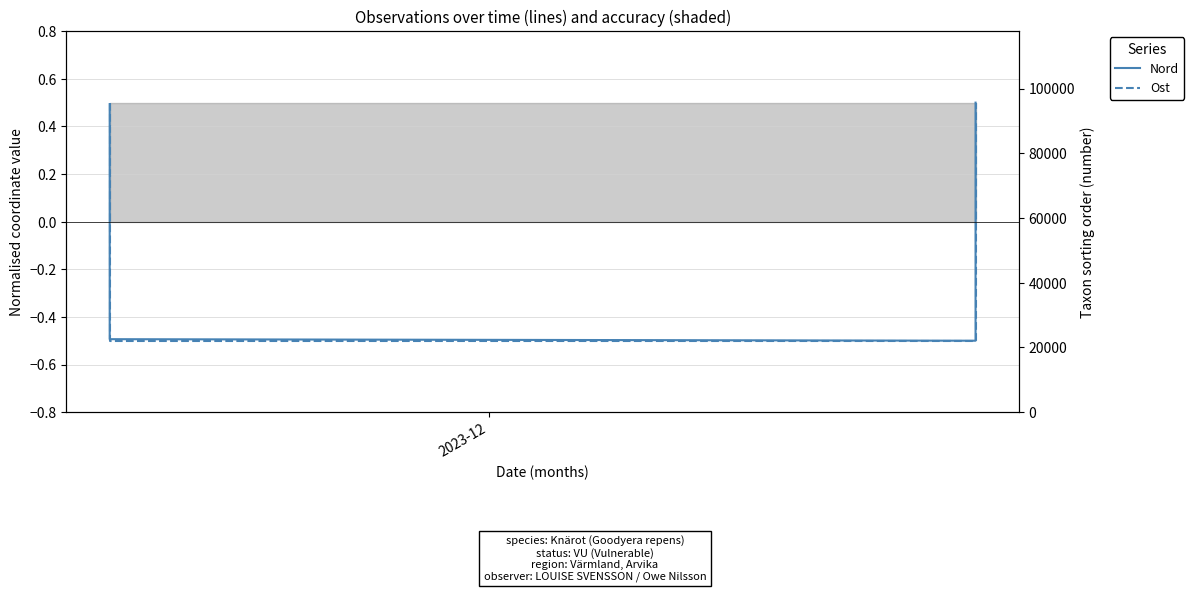

Reading right to left, list all the values displayed in this chart.

Nord (normalised): 0.5	-0.5	-0.5	0.5
Ost (normalised): 0.5	-0.5	-0.5	0.5